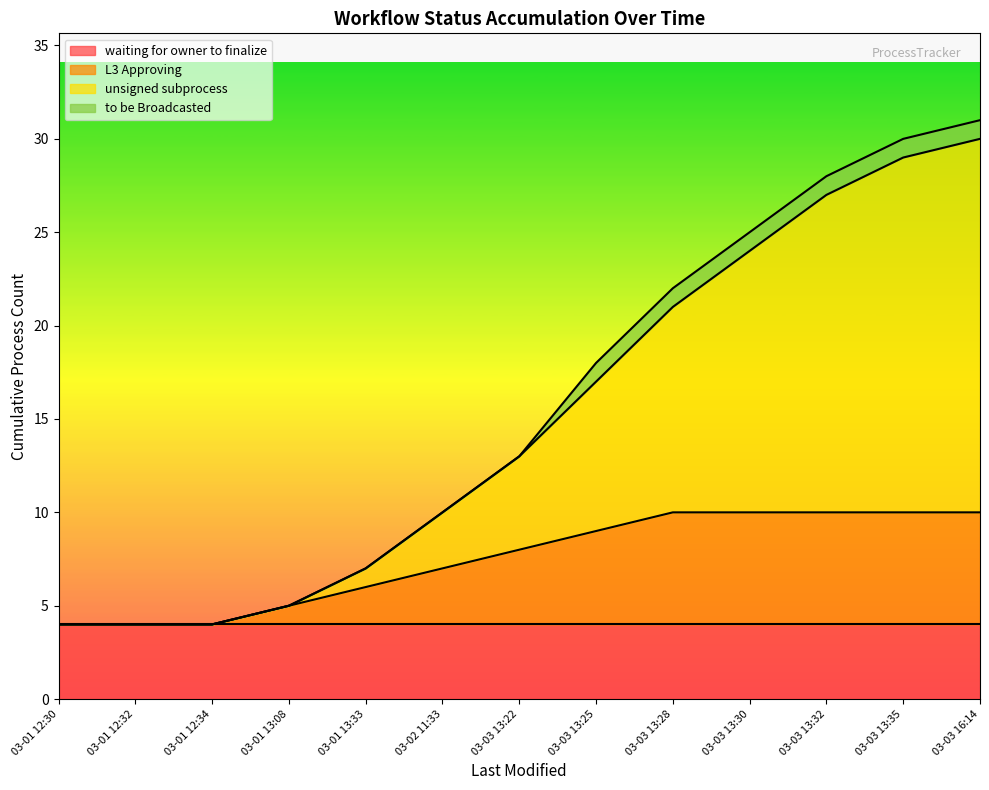

At which category is the sum across all series the highest?

2023-03-03 16:14